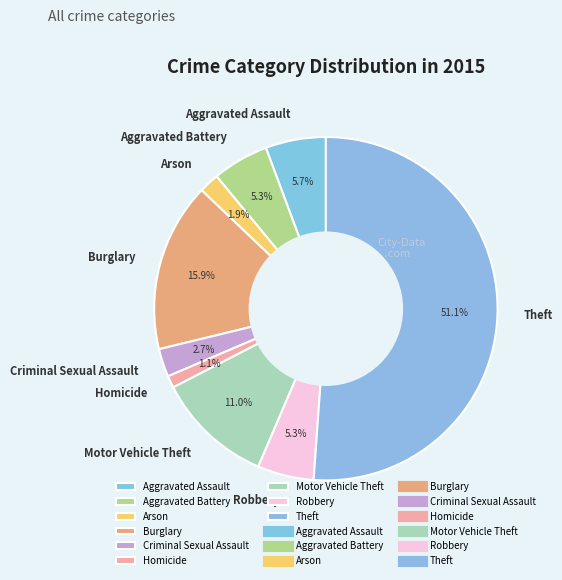

What percentage is NOT represented by Arson?

98.1%